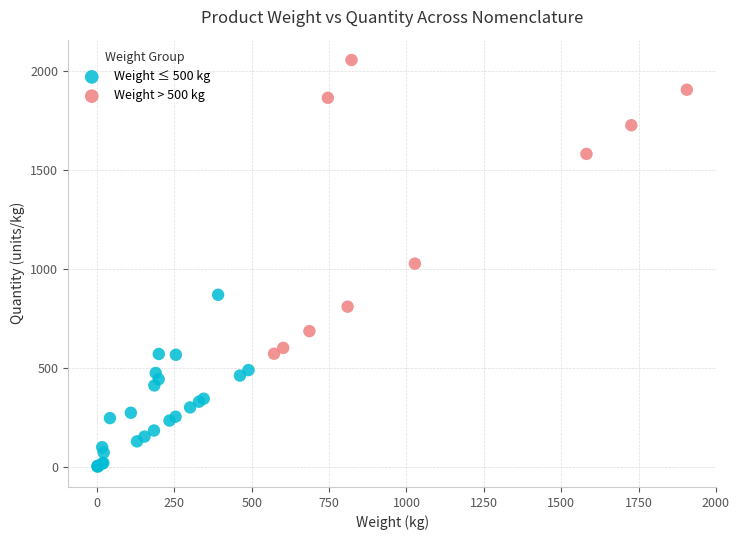

Which series has the widest spread of Y values?

Weight > 500 kg